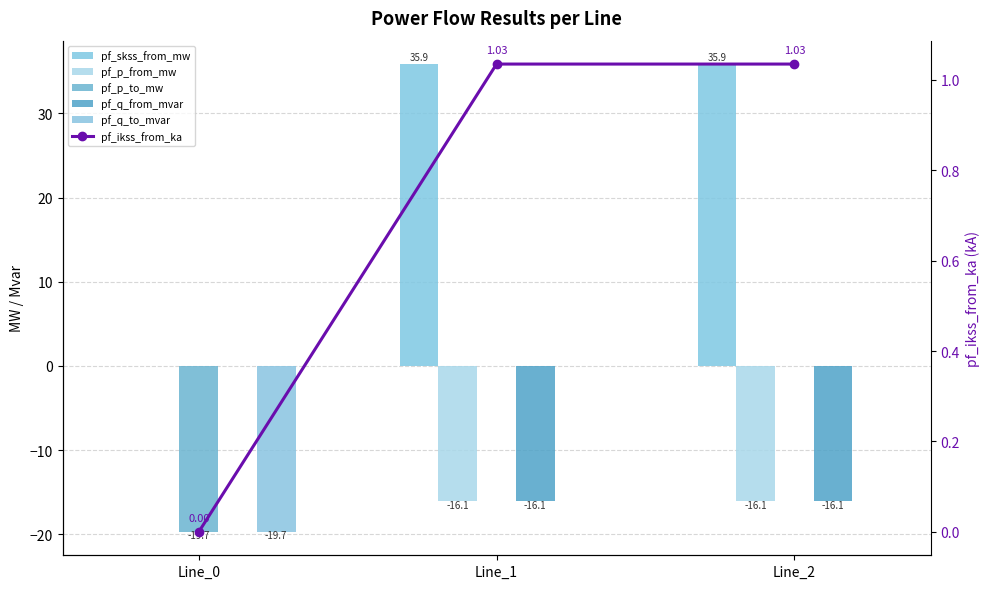

Which series changed the most between Line_1 and Line_2?

pf_skss_from_mw